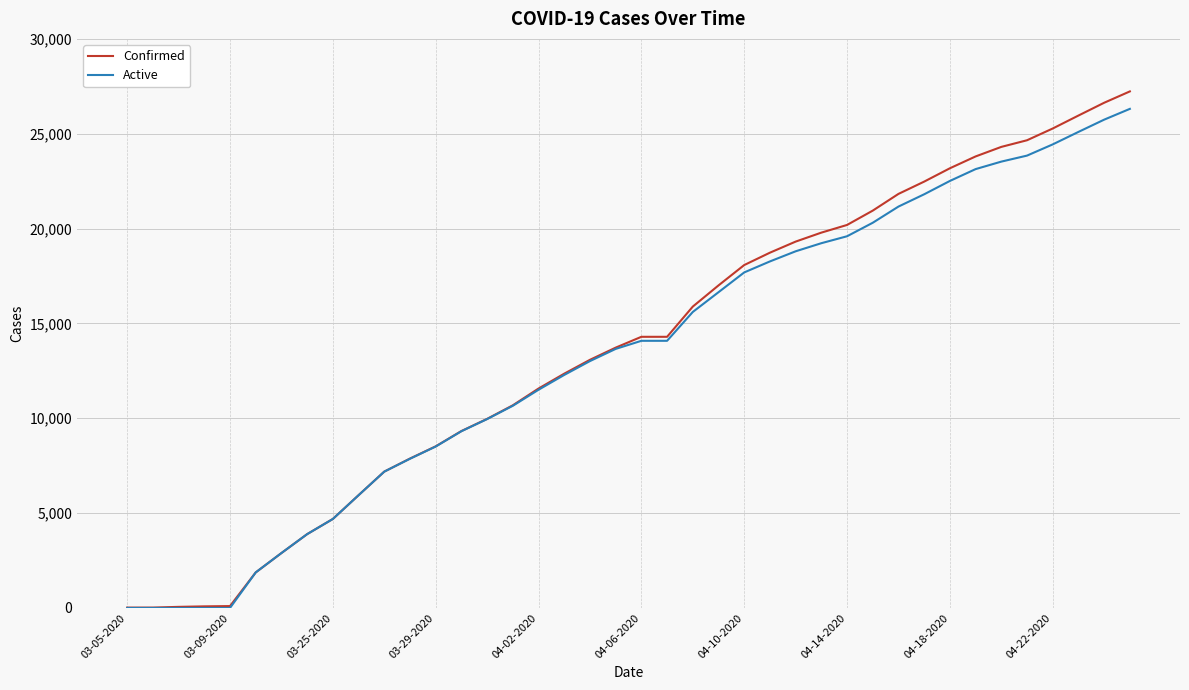

What are all the series names shown in the legend?

Confirmed, Active